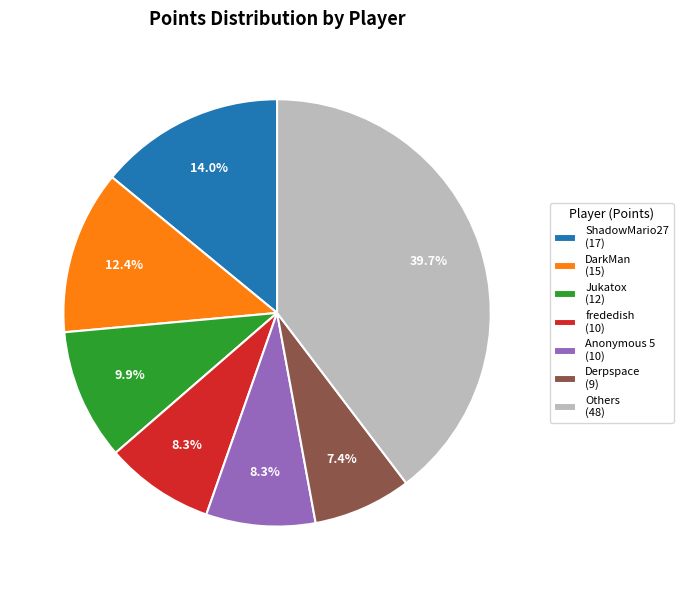

Is there a majority slice in this chart?

No